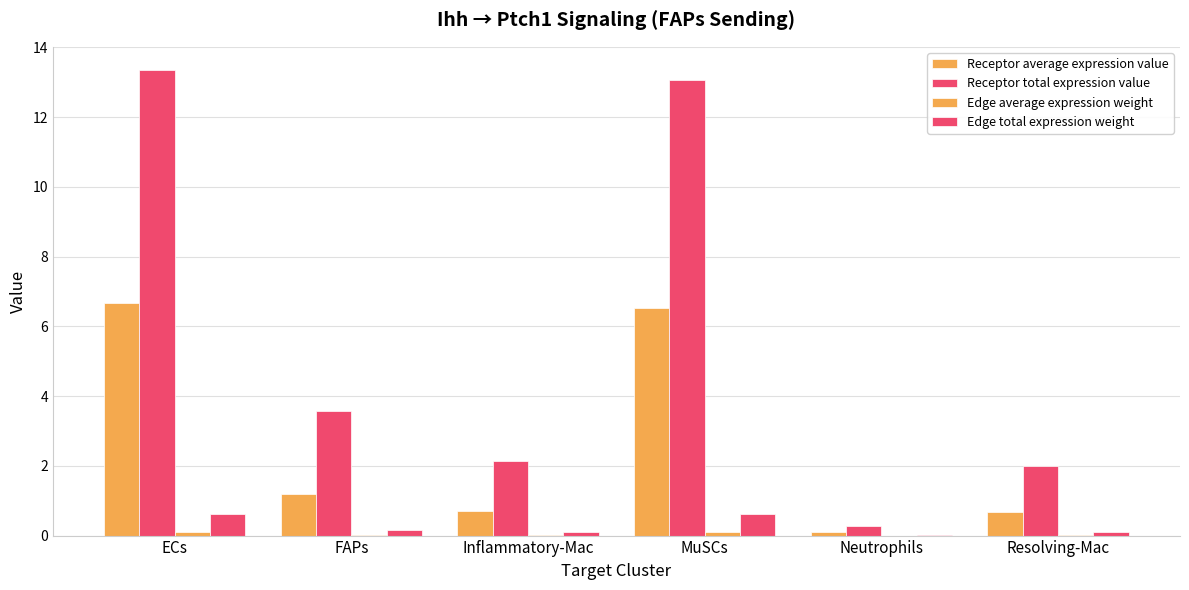

Rank the series by their maximum value, from highest to lowest.

Receptor total expression value, Receptor average expression value, Edge total expression weight, Edge average expression weight